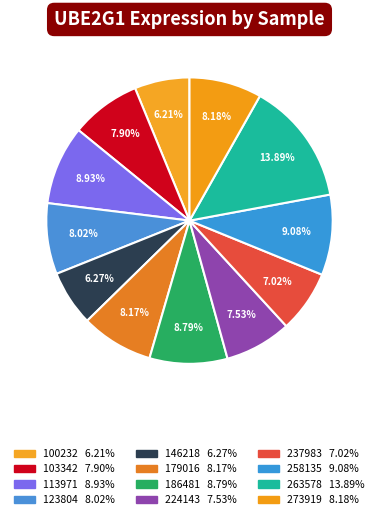

True or false: 146218 accounts for 17% of the total.

False